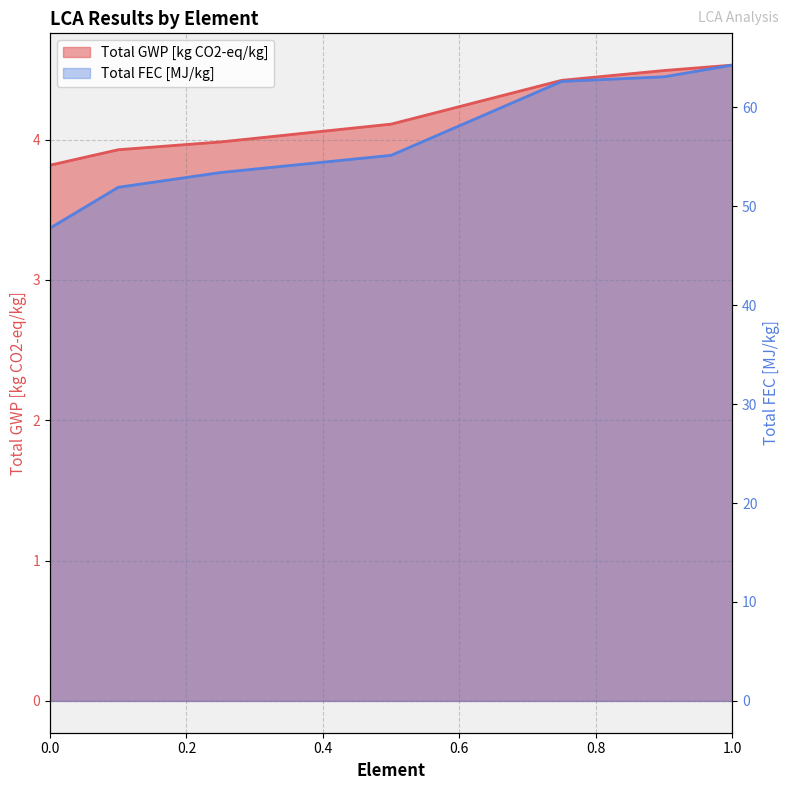

Is it true that Total FEC [MJ/kg] equals 24.1 at 1.0?

False